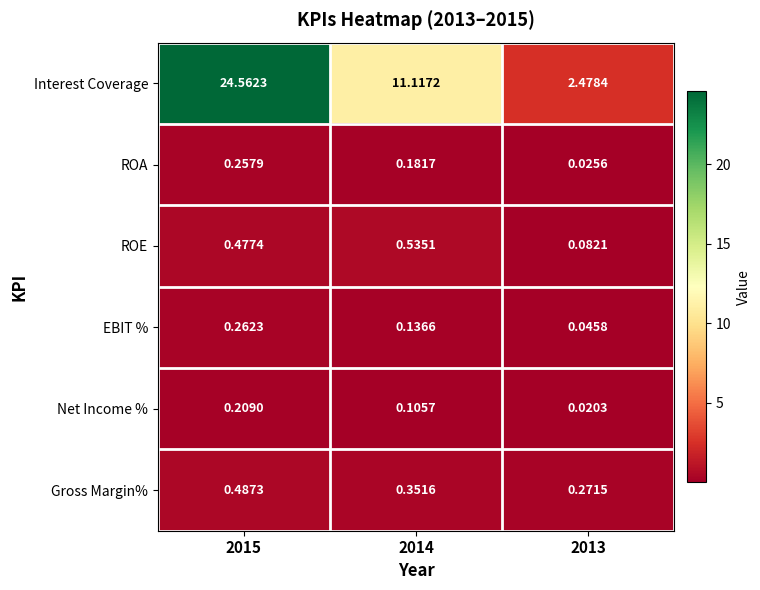

What is the total value across all series at 2014?

12.4